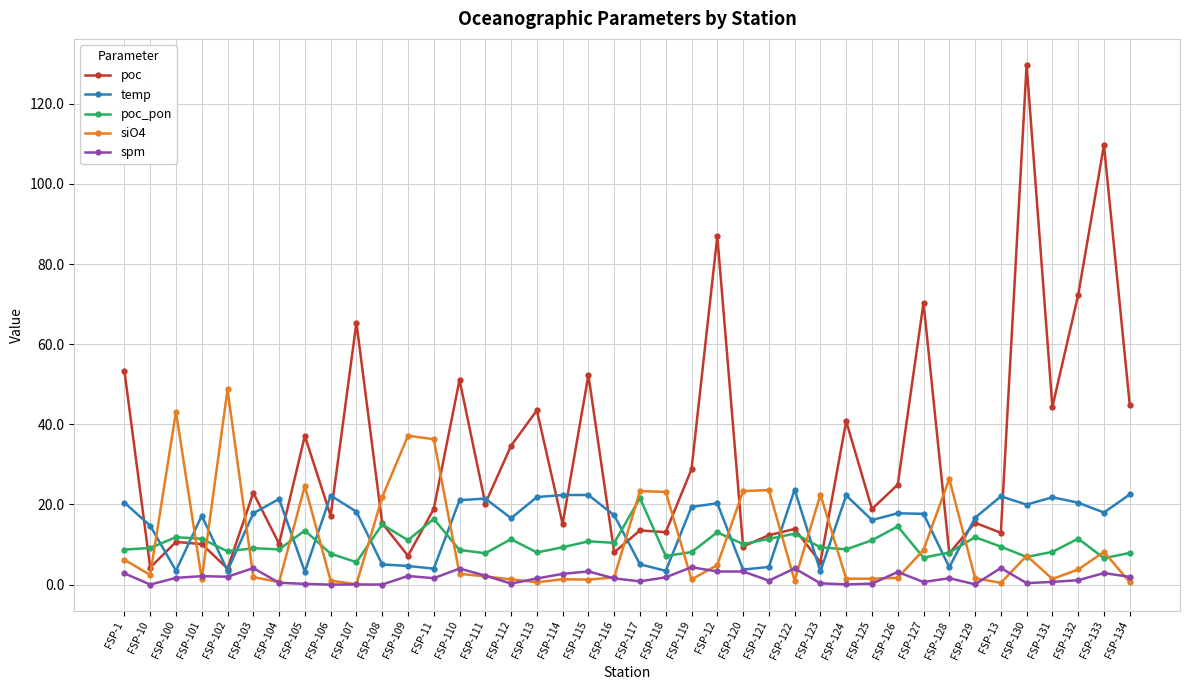

What is the sum of the temp values at FSP-120 and FSP-125?

19.9